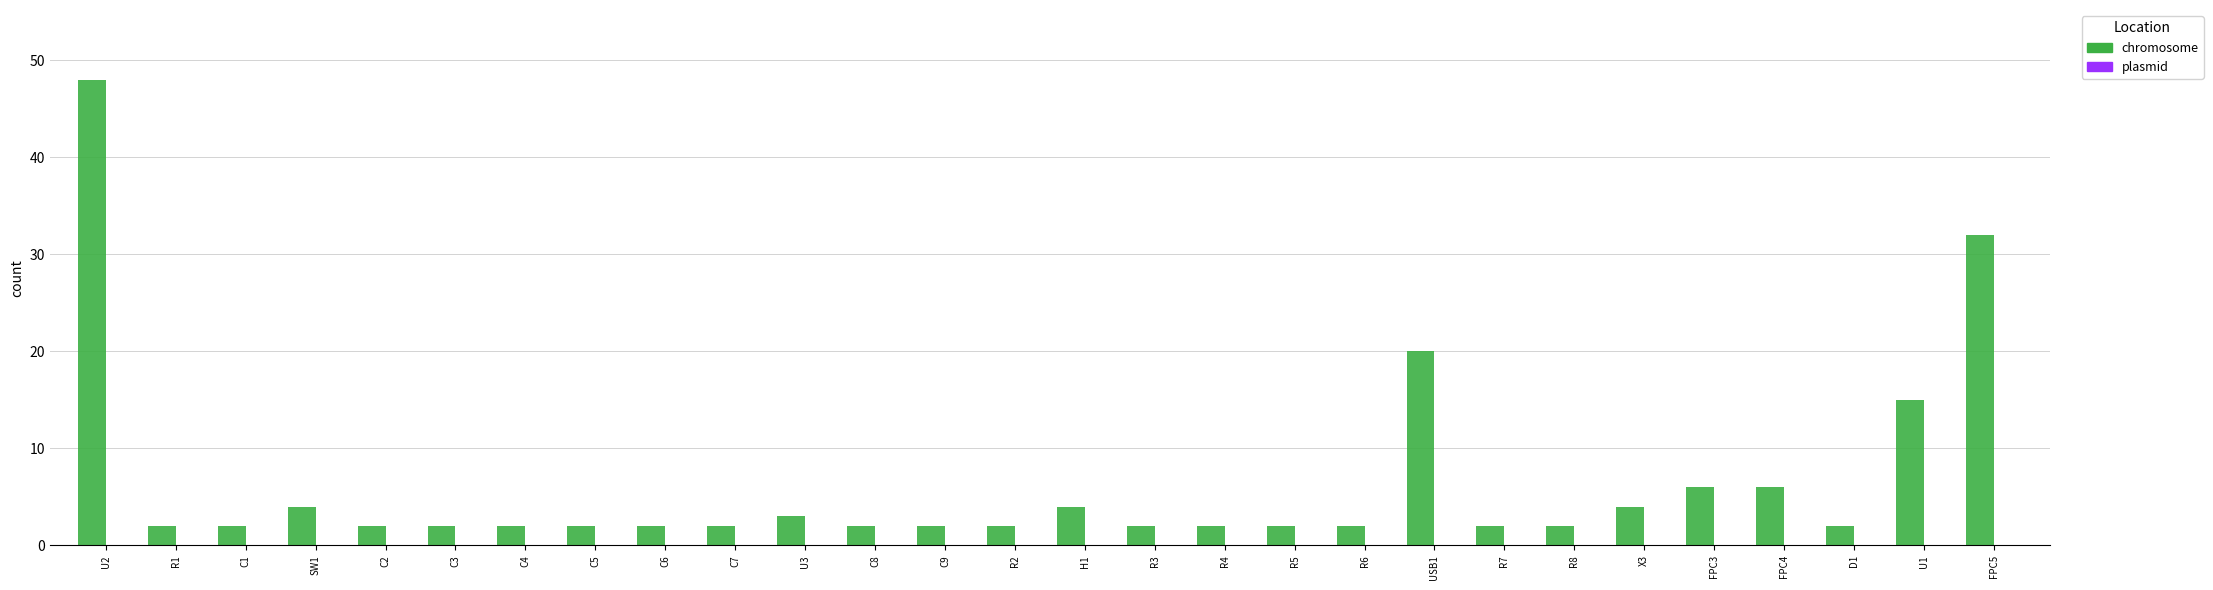

What position from the right is C5?

21